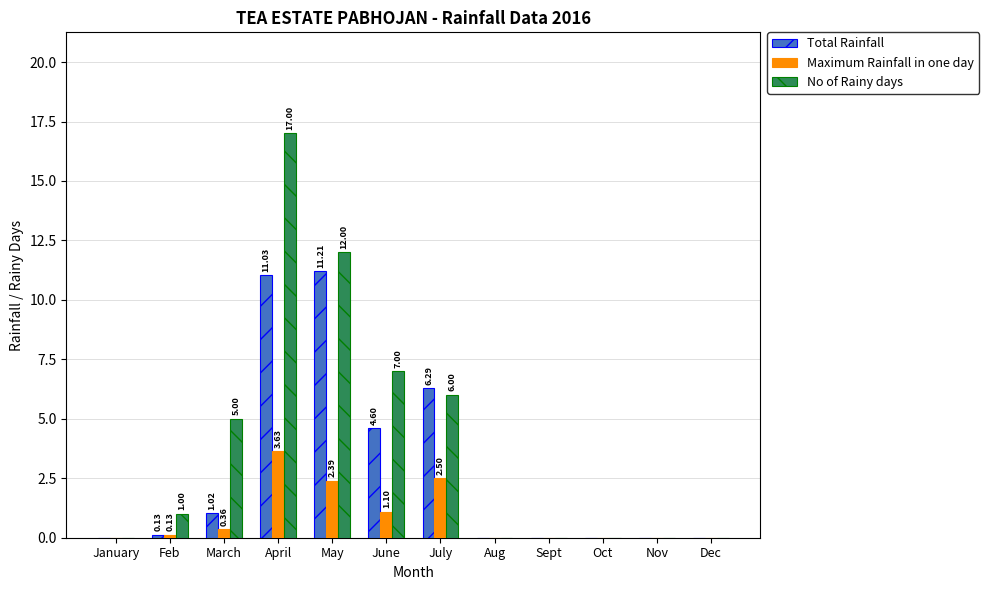

What is the average value of the Maximum Rainfall in one day series?

0.8